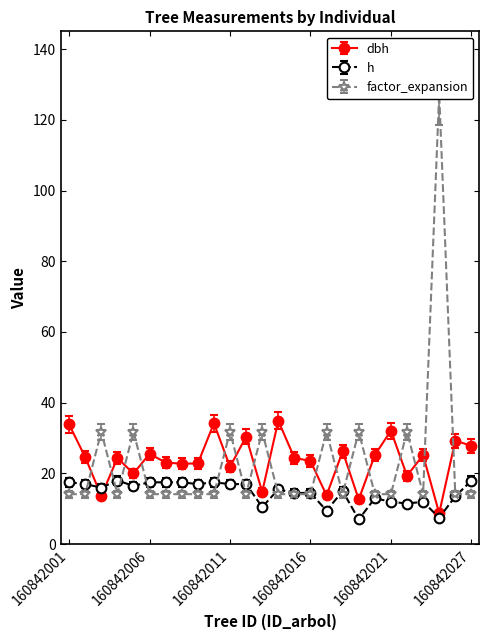

Reading right to left, list all the values displayed in this chart.

dbh: 27.9	29.2	8.8	25.2	19.4	32.1	25.2	12.7	26.2	13.8	23.6	24.4	34.9	14.8	30.4	21.9	34.2	22.9	22.8	23.1	25.6	20.0	24.4	13.7	24.6	33.9
h: 18.0	13.5	7.5	12.0	11.5	12.0	13.0	7.0	15.0	9.5	14.5	14.5	15.5	10.5	17.0	17.0	17.5	17.0	17.5	17.5	17.5	16.5	18.0	16.0	17.0	17.5
factor_expansion: 14.2	14.2	127.3	14.2	31.8	14.2	14.2	31.8	14.2	31.8	14.2	14.2	14.2	31.8	14.2	31.8	14.2	14.2	14.2	14.2	14.2	31.8	14.2	31.8	14.2	14.2